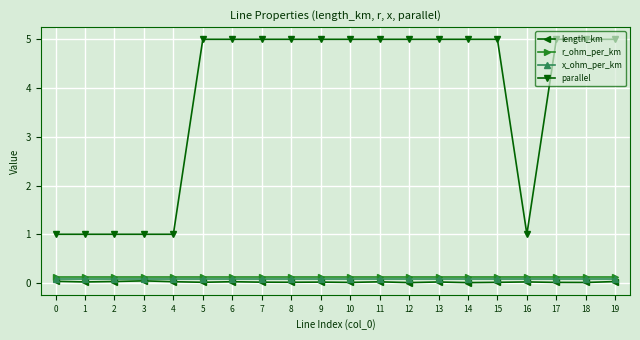

What is the total value across all series at 15?

5.2